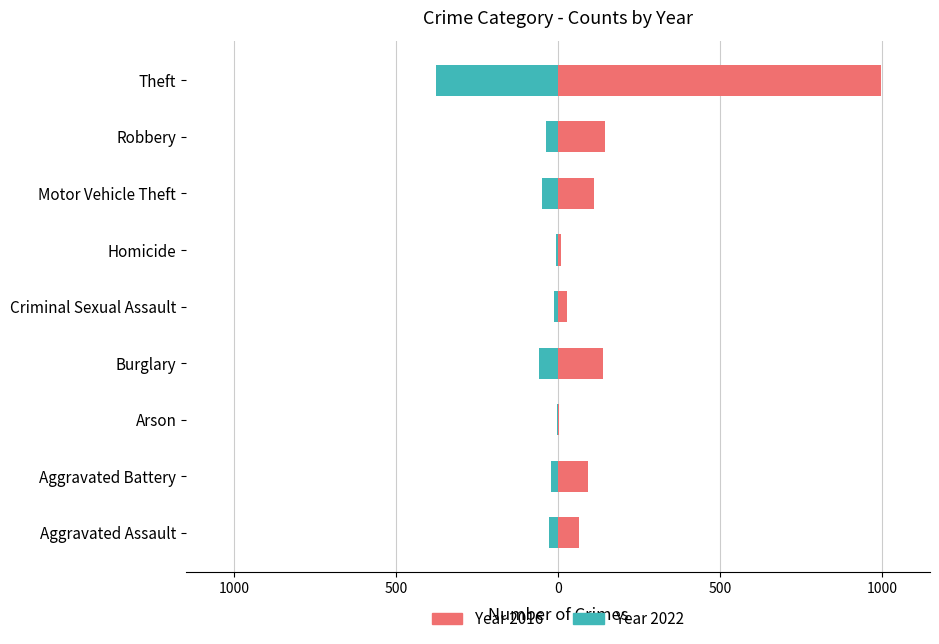

What is the label of the 5th bar from the left?

Criminal Sexual Assault